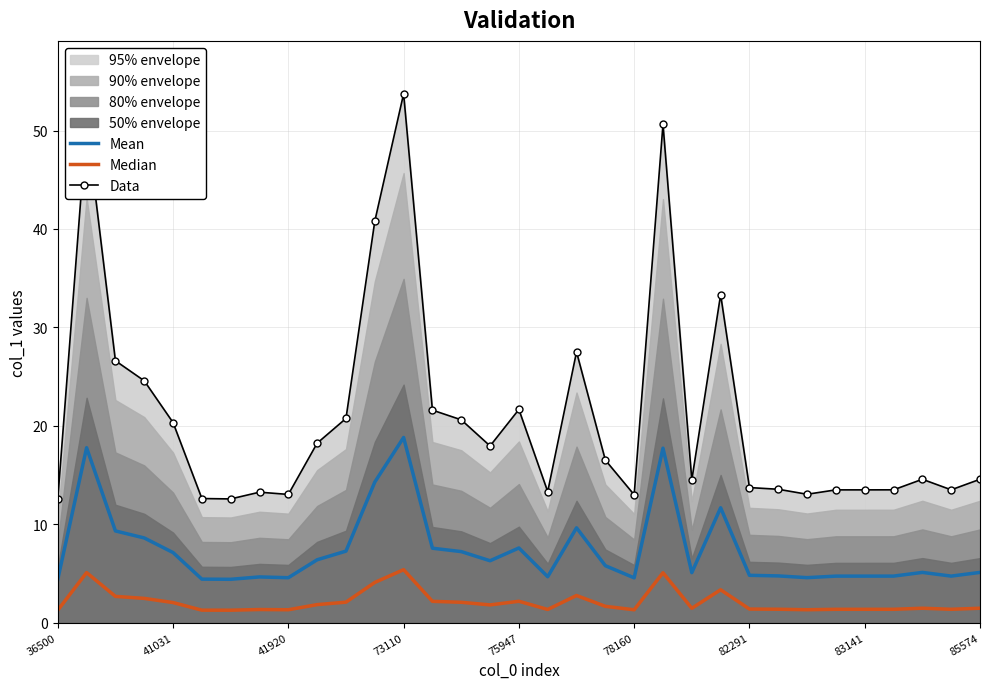

The Mean series shows 7.8 at 83141. True or false?

False